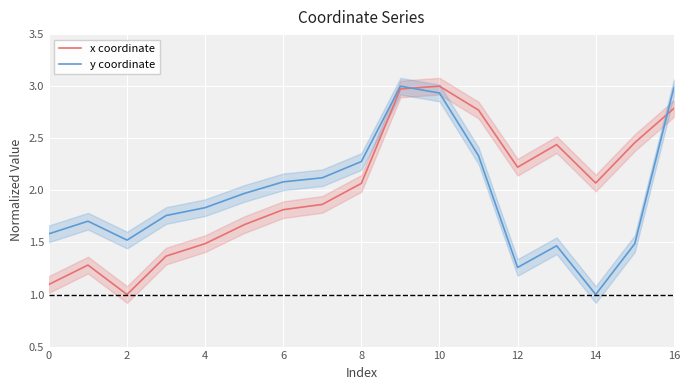

In y coordinate, how many points are lower than both neighbors (excluding endpoints)?

3